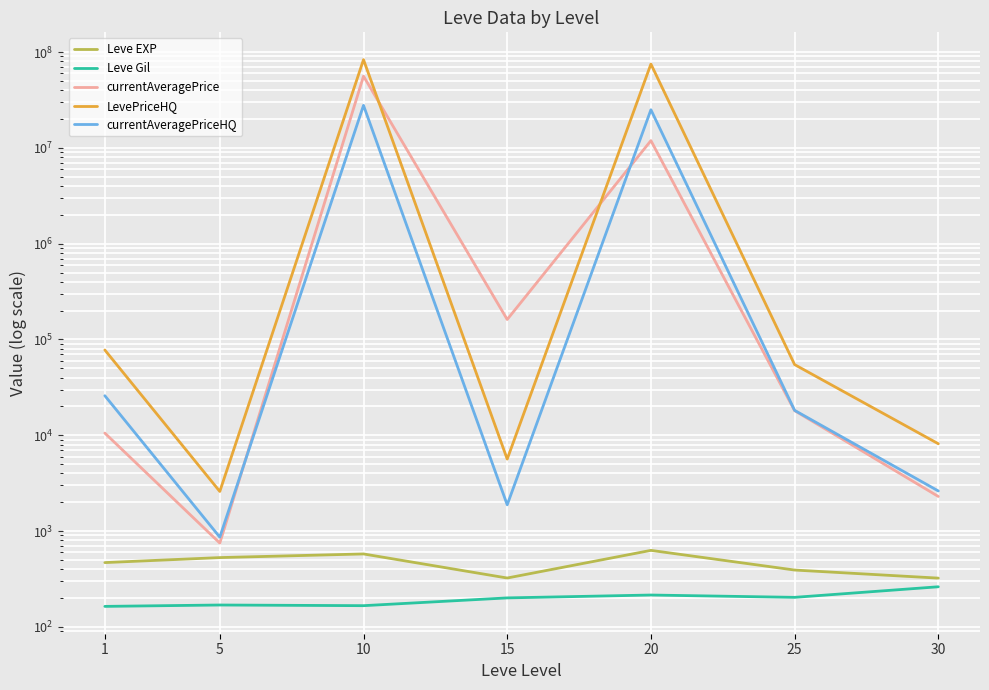

Reading right to left, what are all the values shown in this chart?

Leve EXP: 322.5	391.7	628.3	323.3	576.7	528.3	468.5
Leve Gil: 262.0	203.2	214.8	200.5	166.3	169.0	163.5
currentAveragePrice: 2295.9	18053.3	11905734.9	161604.6	56074513.1	748.9	10535.8
LevePriceHQ: 8150.3	54639.9	75004225.9	5635.5	83339010.6	2590.0	77612.3
currentAveragePriceHQ: 2620.9	18193.3	25001408.6	1878.5	27779670.2	863.3	25869.3